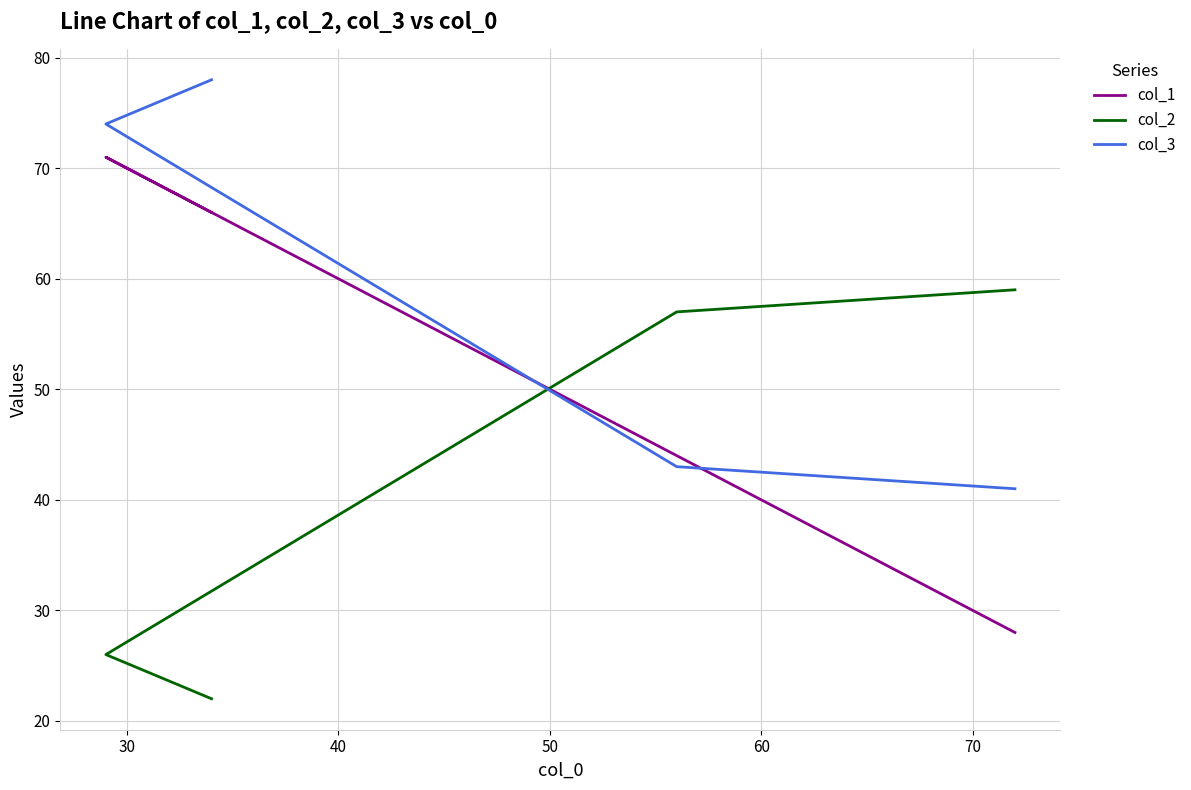

Count the number of categories in the chart.

4